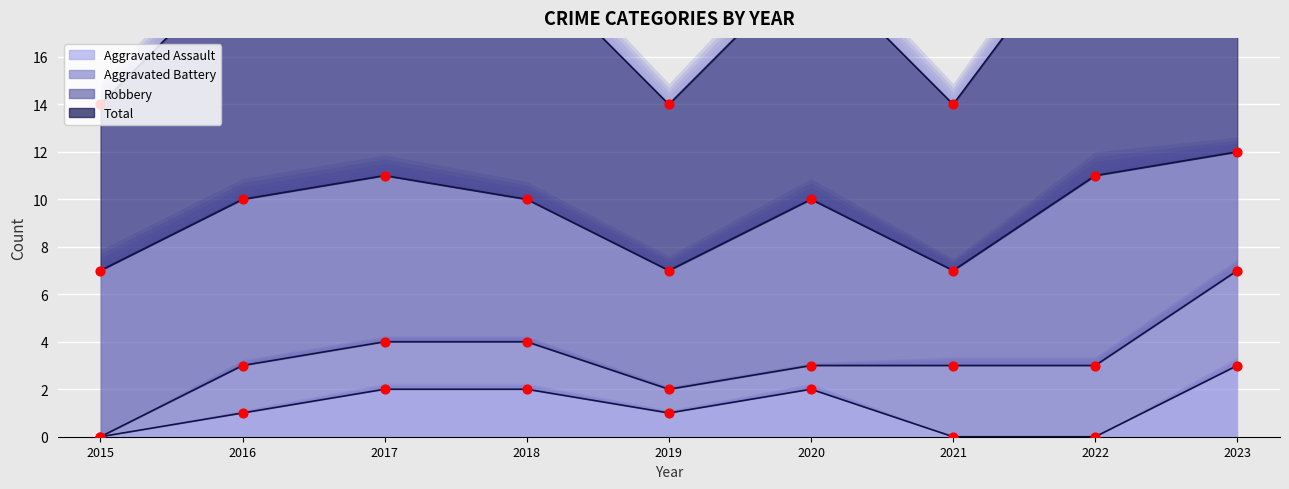

Which series reaches the maximum Y coordinate?

Total